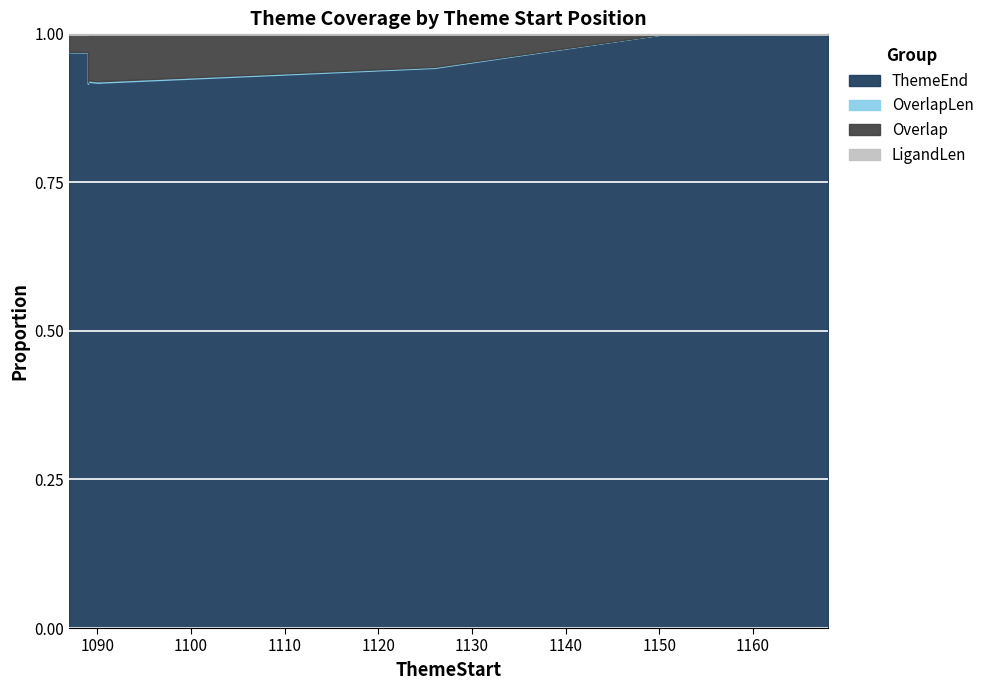

True or false: Overlap and OverlapLen intersect in this chart.

False